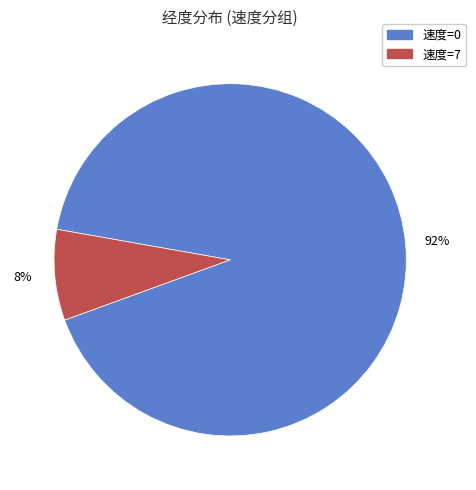

Does any single category account for the majority?

Yes